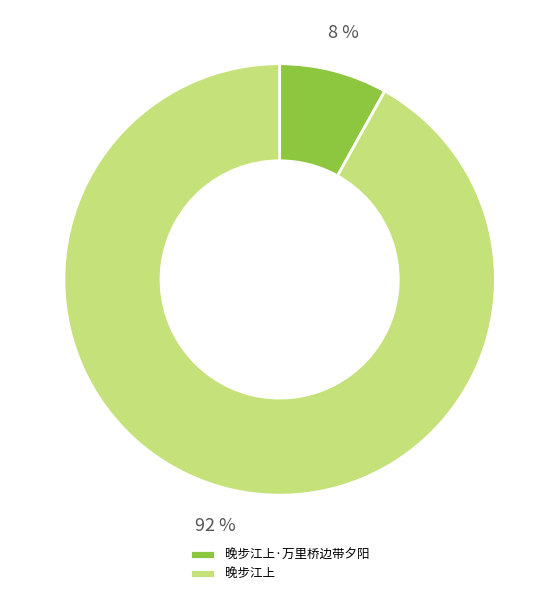

Is there any slice that represents more than half of the pie?

Yes